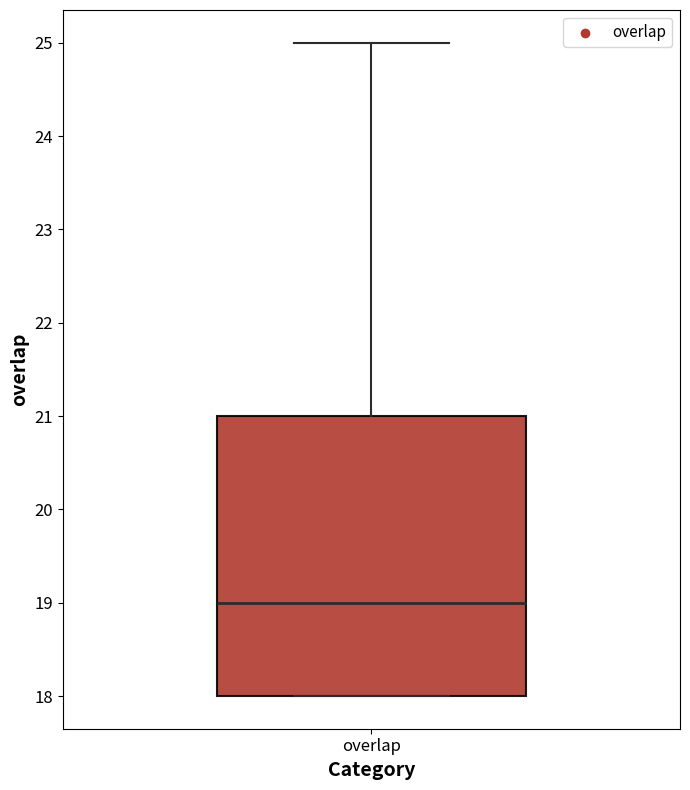

Transcribe this box plot: give where the median line is, the range the box spans, and where the two whiskers end, as read against the y-axis. The values are not printed on the chart, so give them approximately, as read against the axis.

median 19, box 18 to 21, whiskers 18 to 25